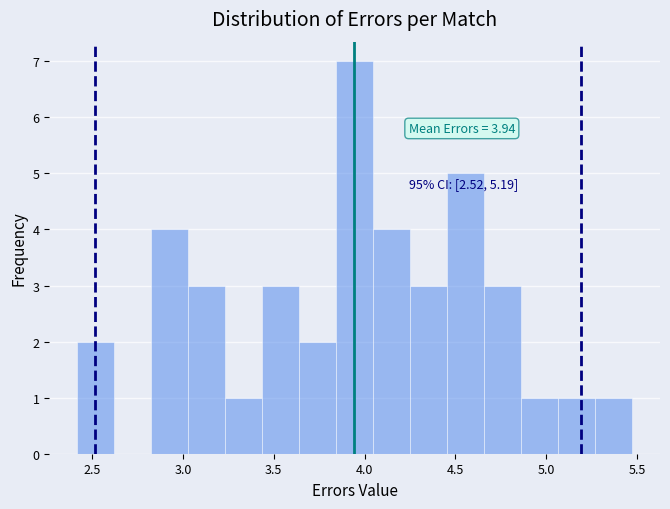

Which range on the x-axis has the tallest bar?

3.85 to 4.05